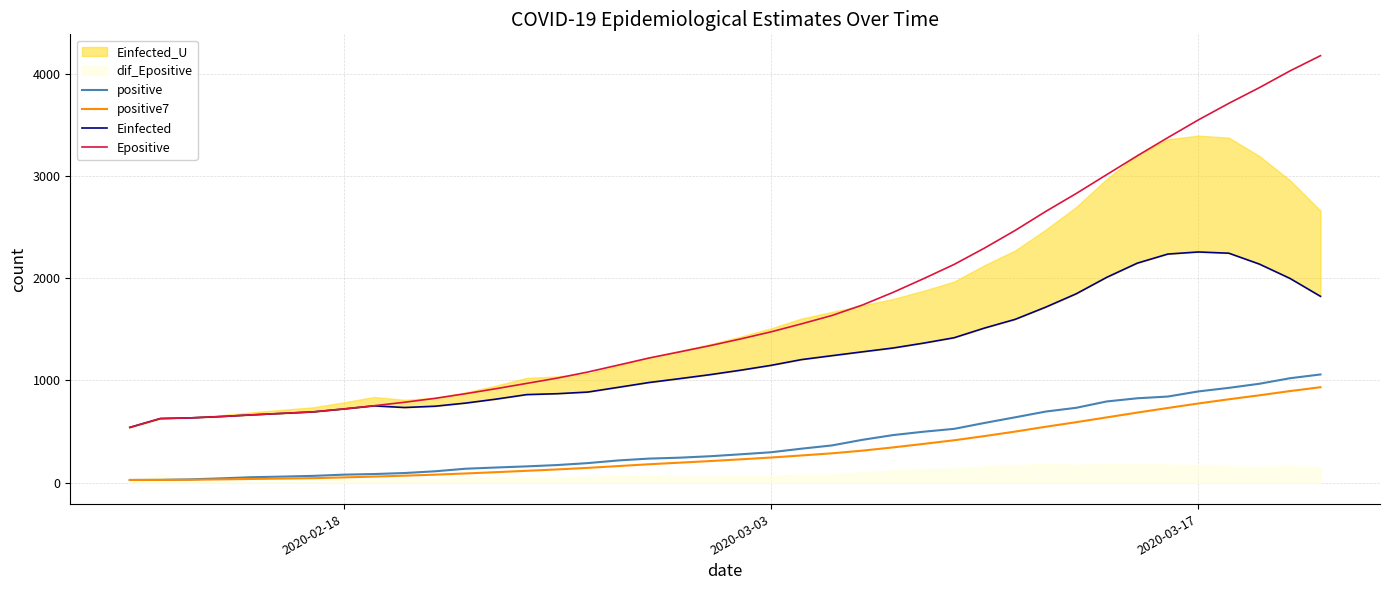

The value of positive at 2020-03-17 is 1567.7. True or false?

False